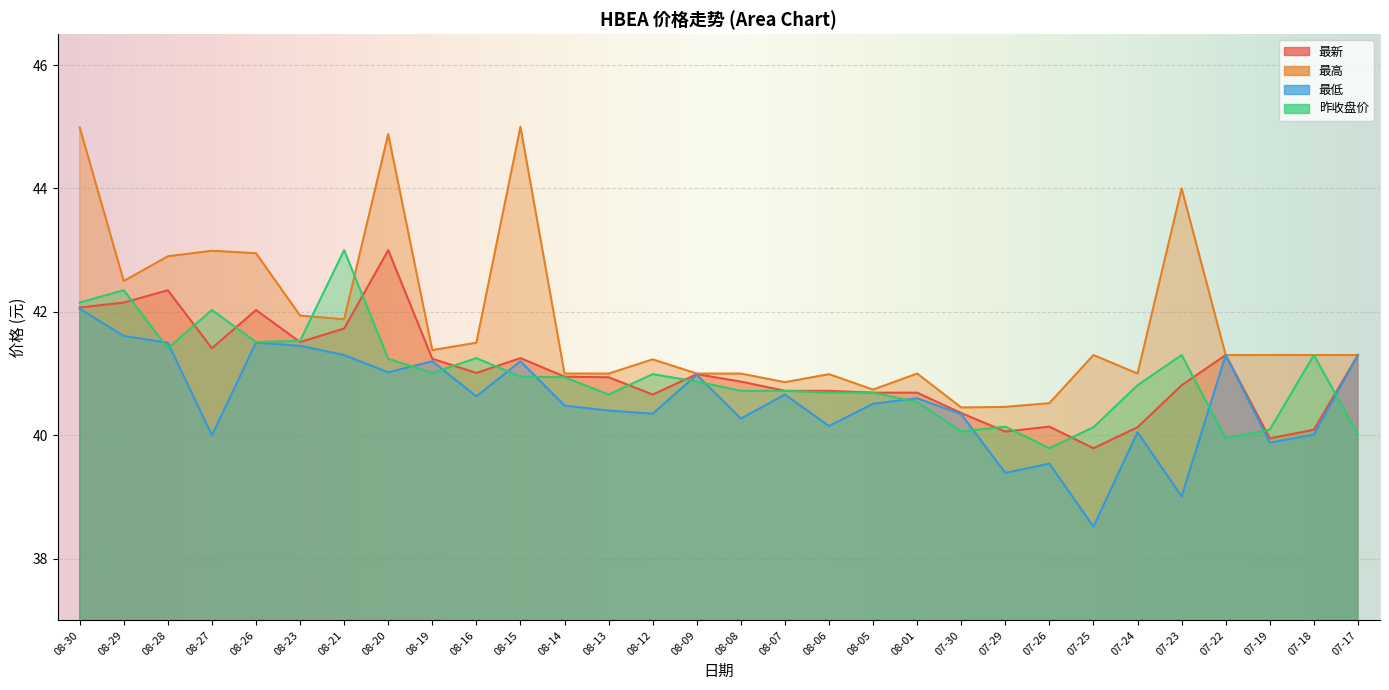

Read the 最高 value at 08-20.

44.9